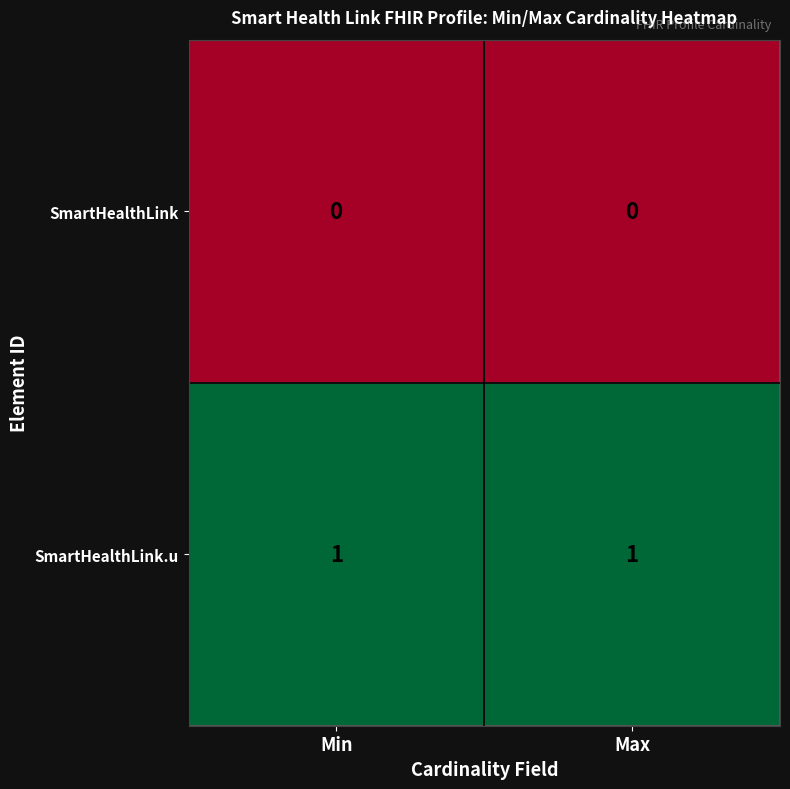

The value of SmartHealthLink.u at Max is 1. True or false?

True